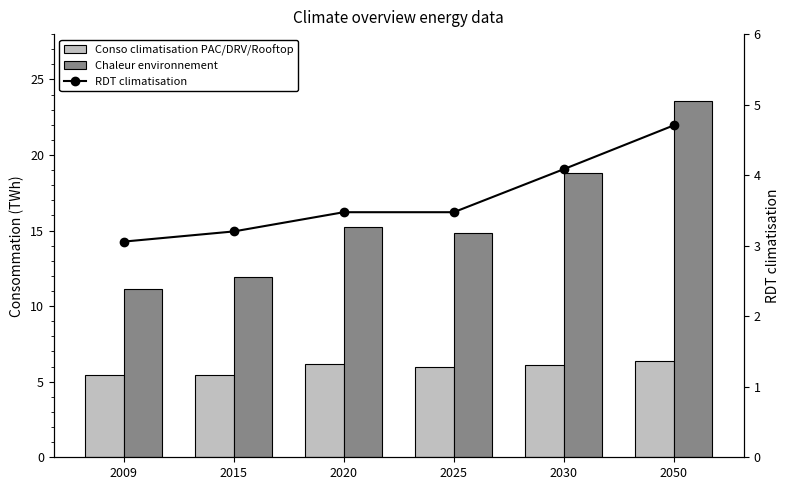

Which has a higher value, 2020 or 2025?

2020